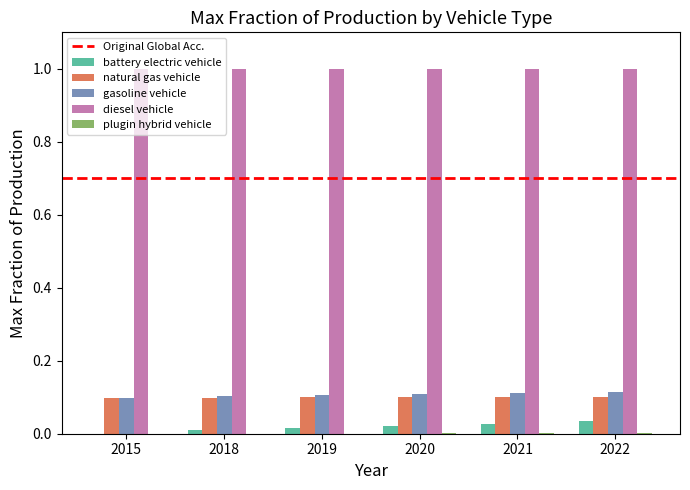

True or false: battery electric vehicle has a value of 0.0 at 2020.

True